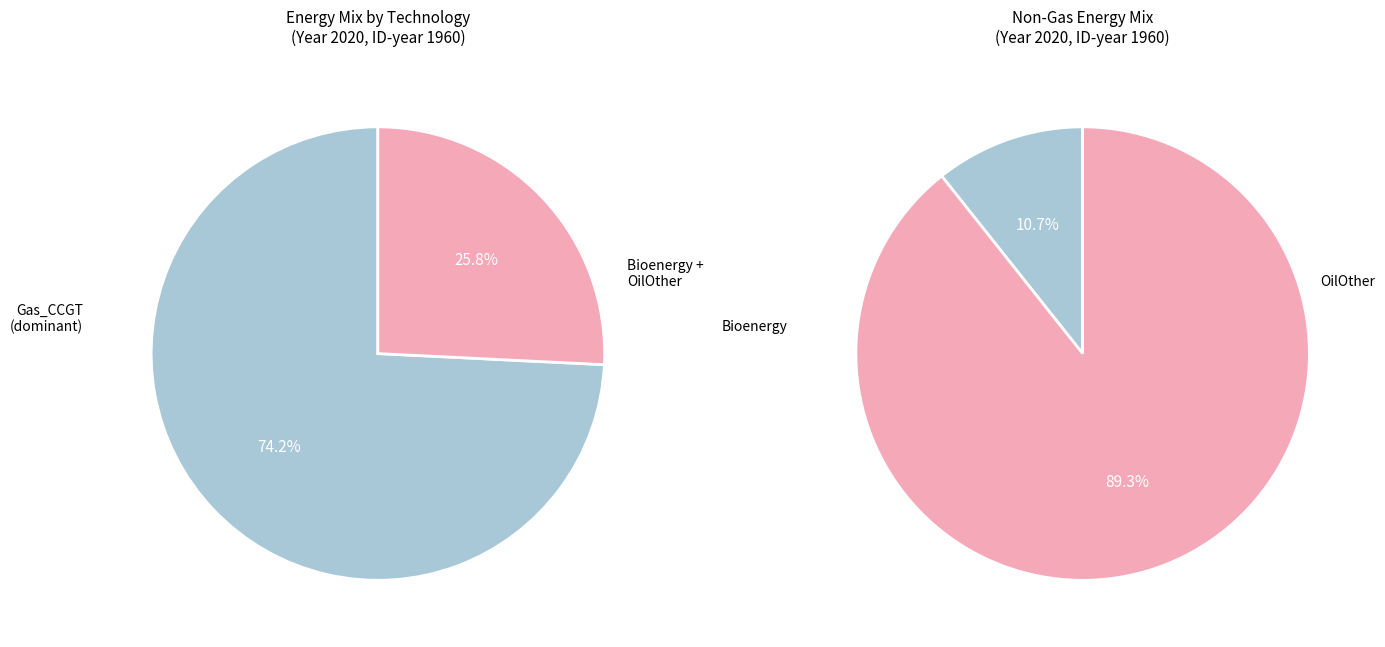

Which slice represents more than half of the pie?

Gas_CCGT